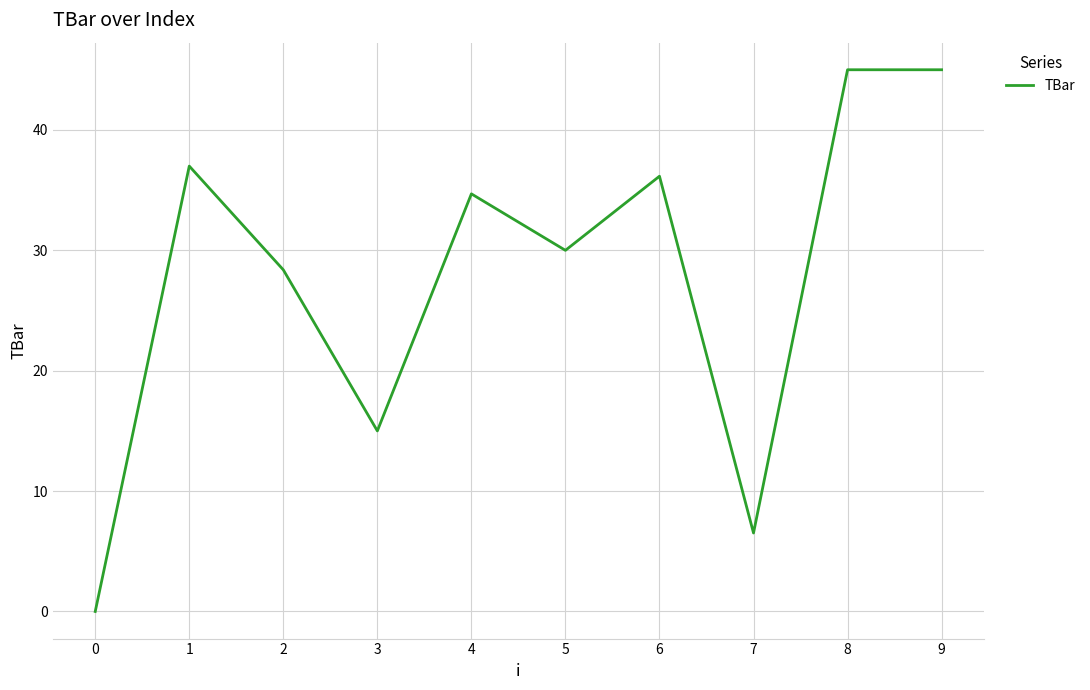

What is the greatest value displayed?

45.0